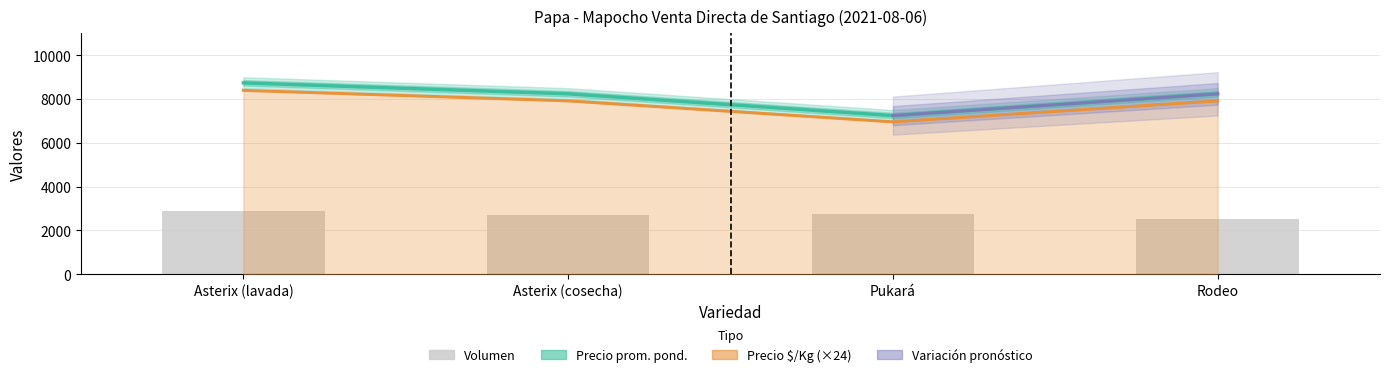

How many data points in Precio promedio ponderado are less than 8241?

2